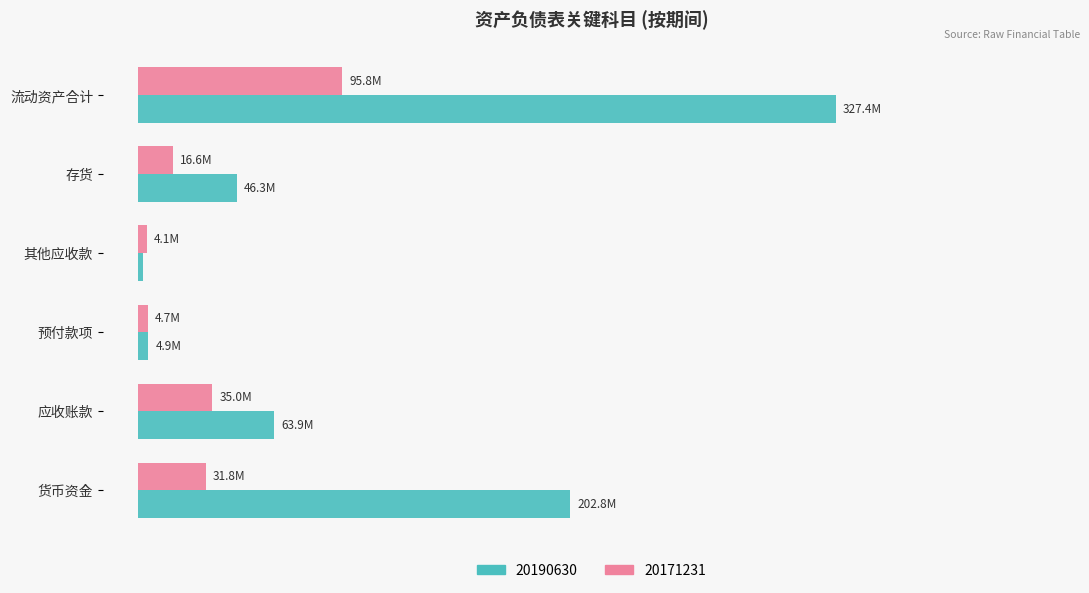

What are all the series names shown in the legend?

20190630, 20171231